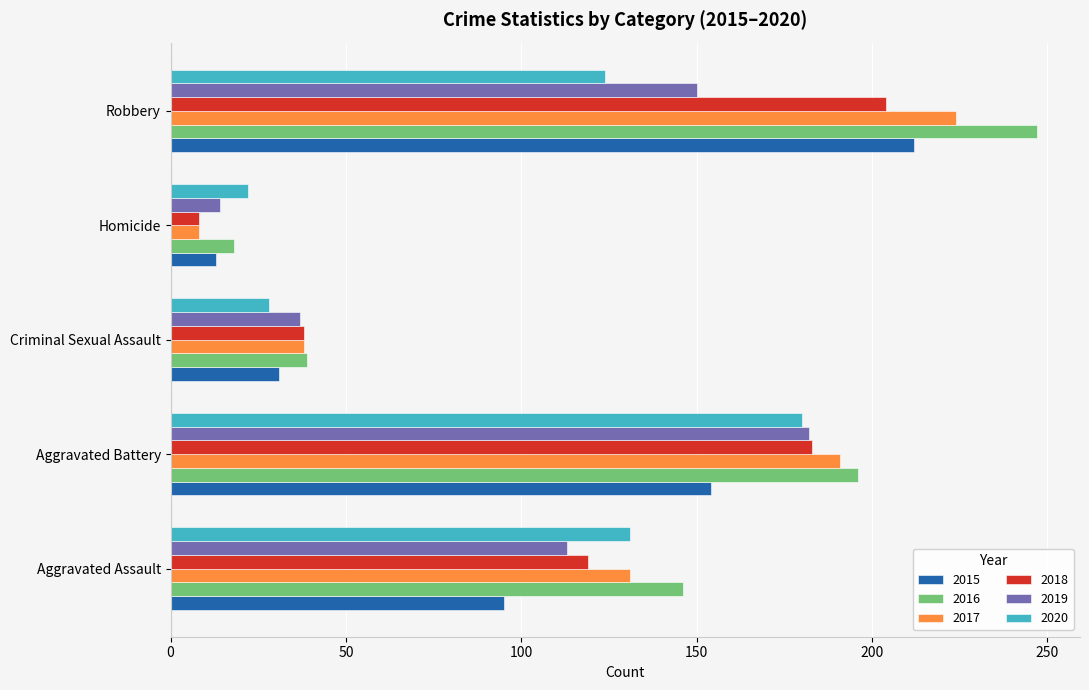

The value of 2020 at Homicide is 6. True or false?

False